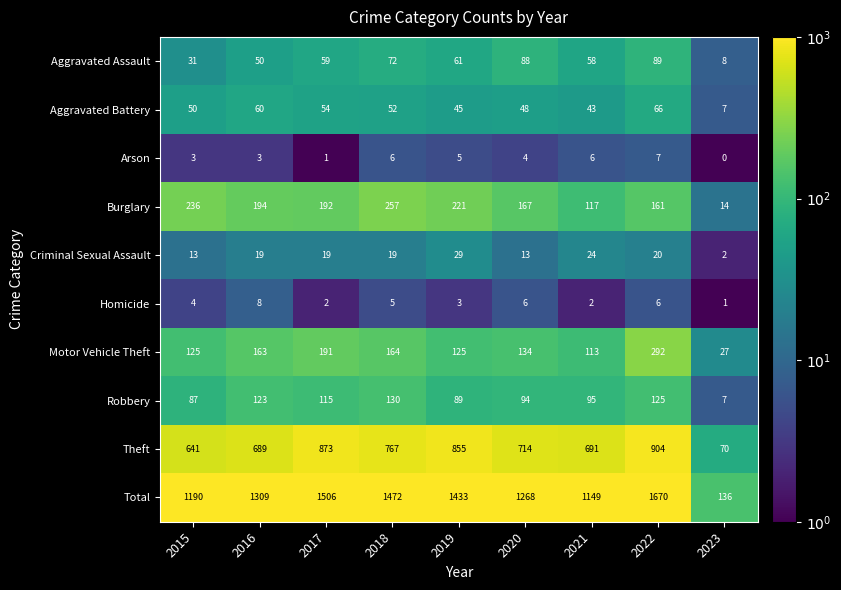

Count the number of data series in this chart.

10